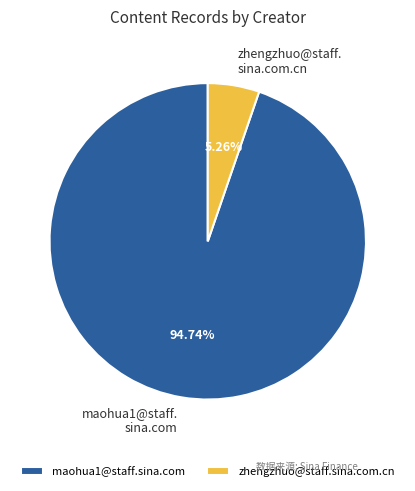

Does zhengzhuo@staff.sina.com.cn represent more than half of the total?

No